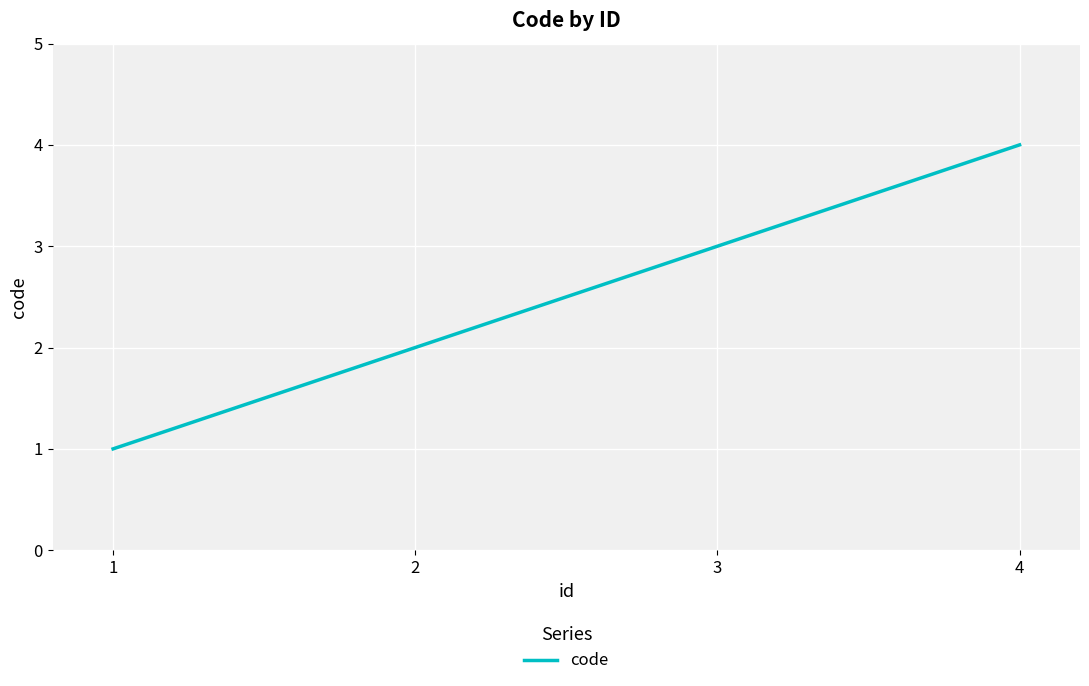

True or false: there are more than 0 points higher than both neighbors.

False